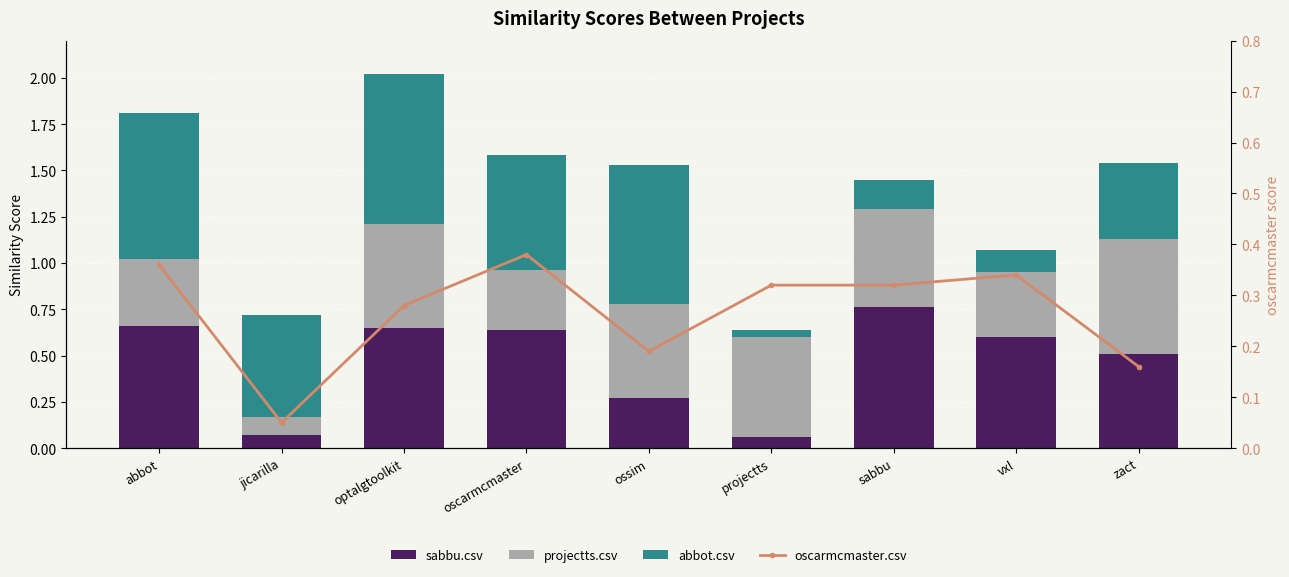

What is the label of the 2nd bar from the right?

vxl